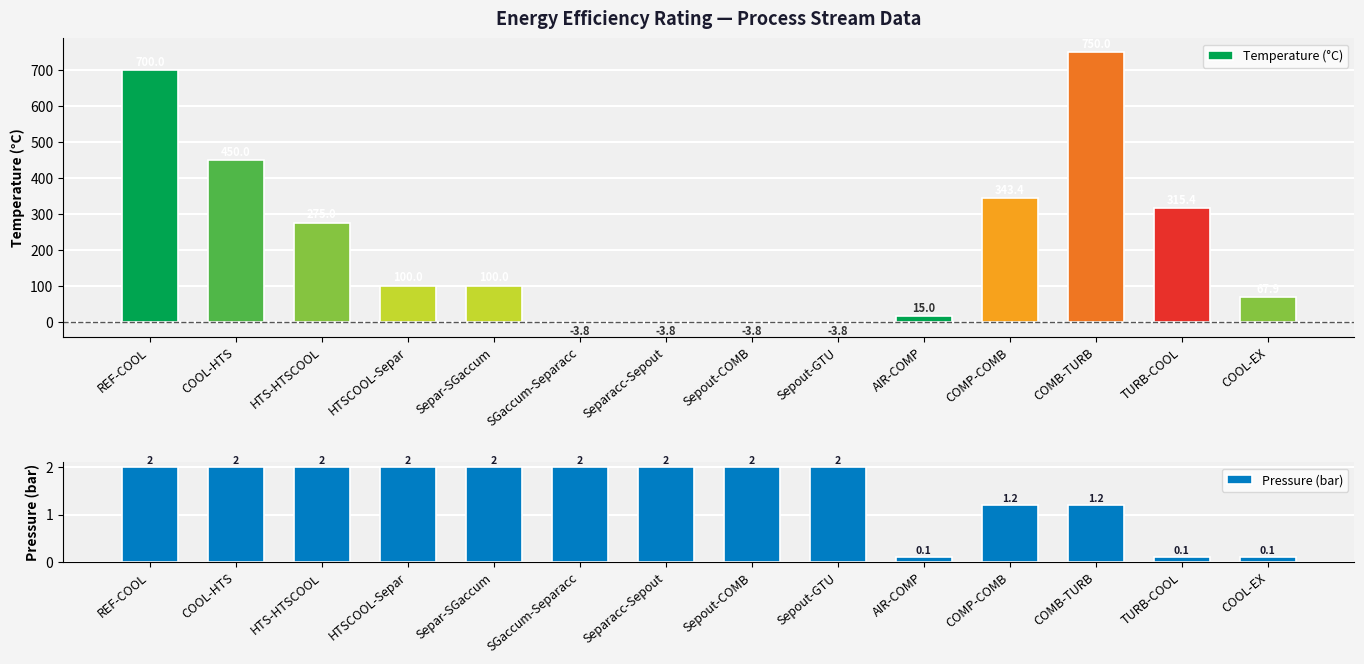

What is the difference between the Pressure (bar) values at TURB-COOL and Separ-SGaccum?

1.9